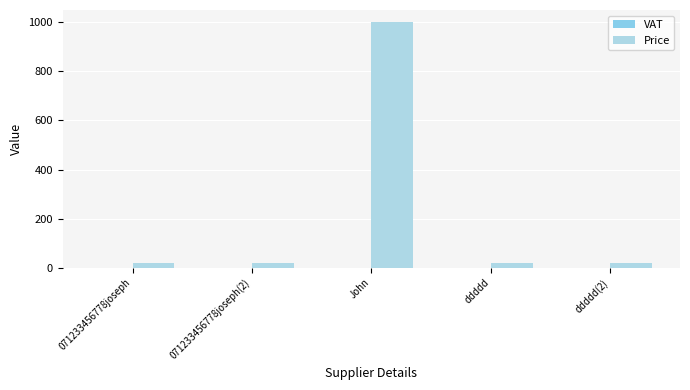

What is the total value across all series at John?

1000.2